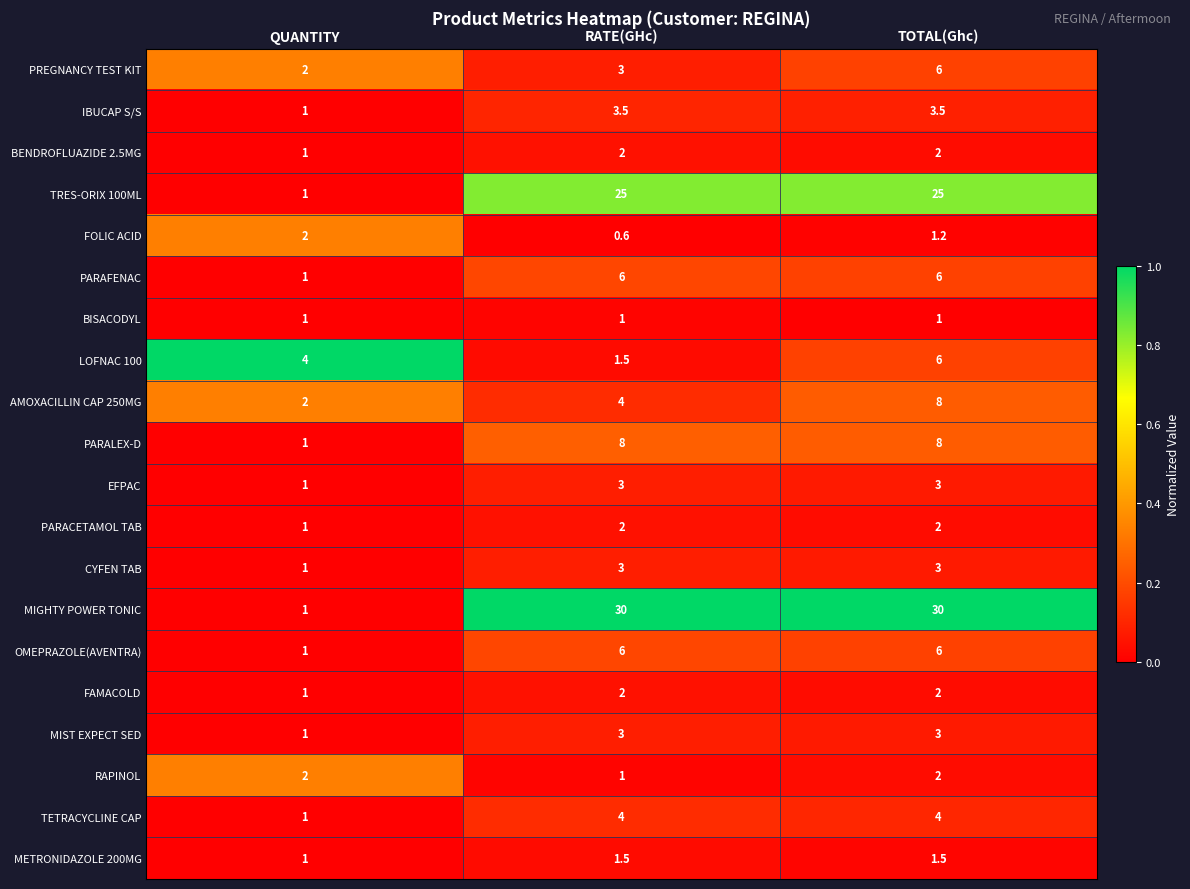

How many PARACETAMOL TAB values are between 1 and 2?

3